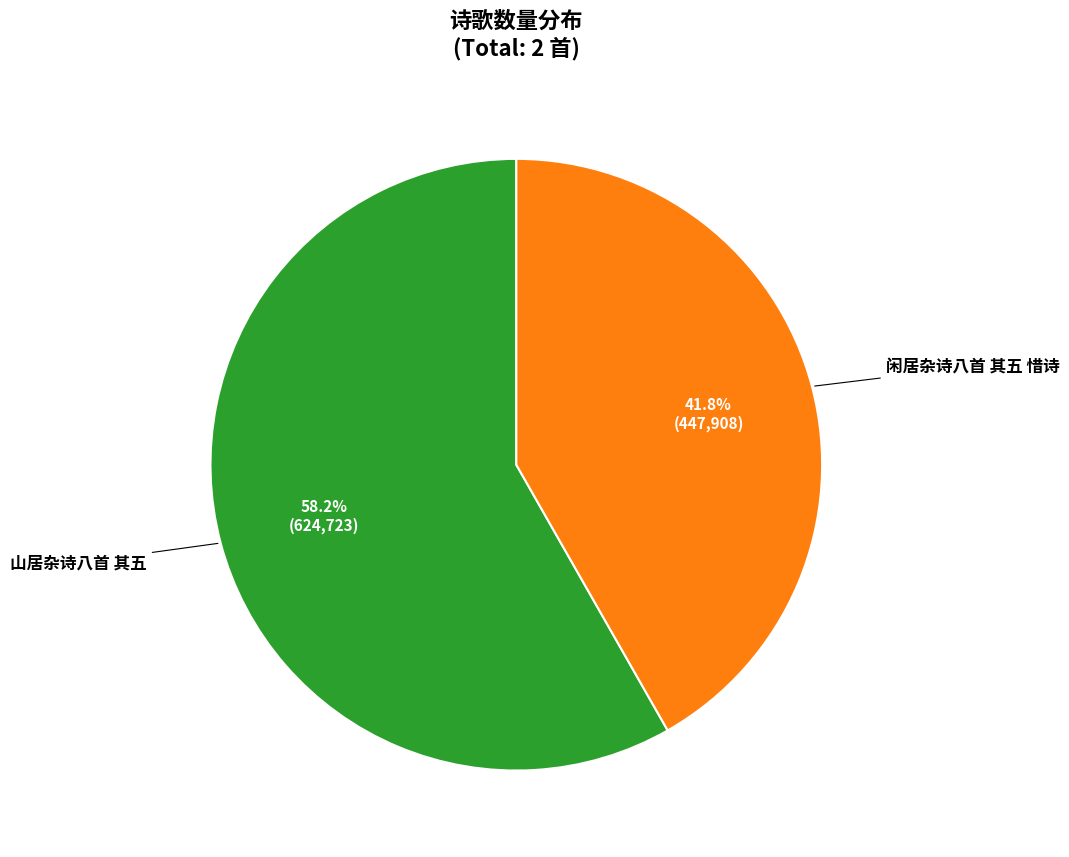

Is there any slice that represents more than half of the pie?

Yes